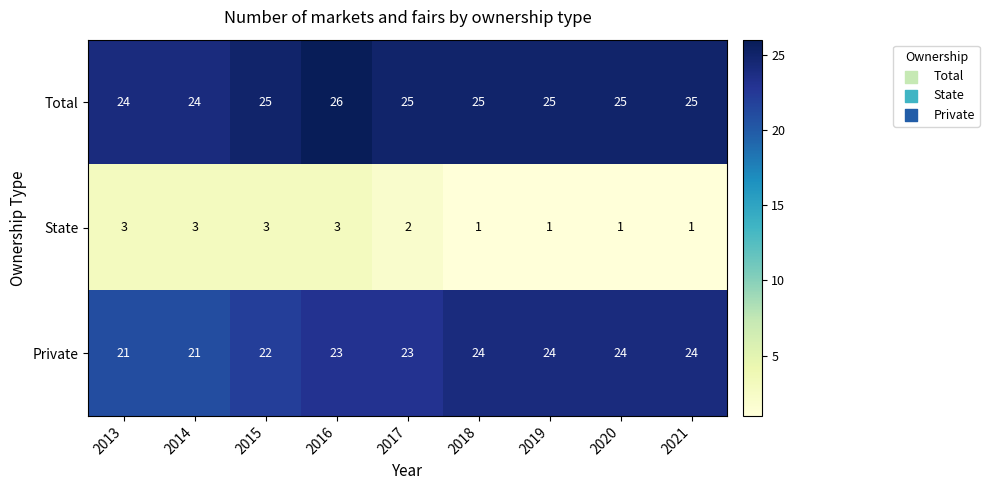

What is the sum of the State values at 2014 and 2019?

4